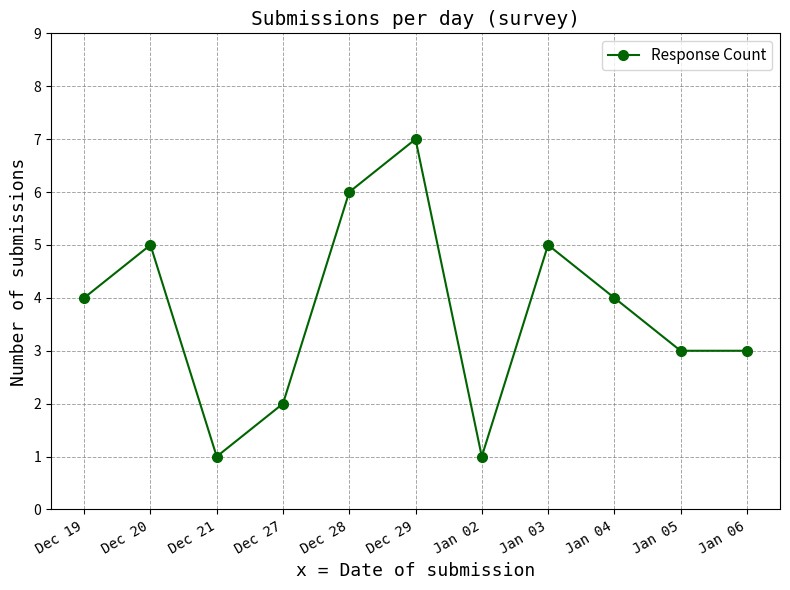

What is the maximum value shown in the chart?

7